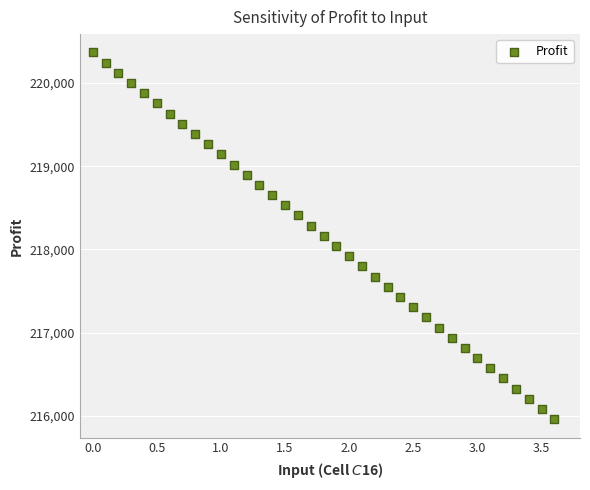

What is the range of X values (max minus min)?

3.6